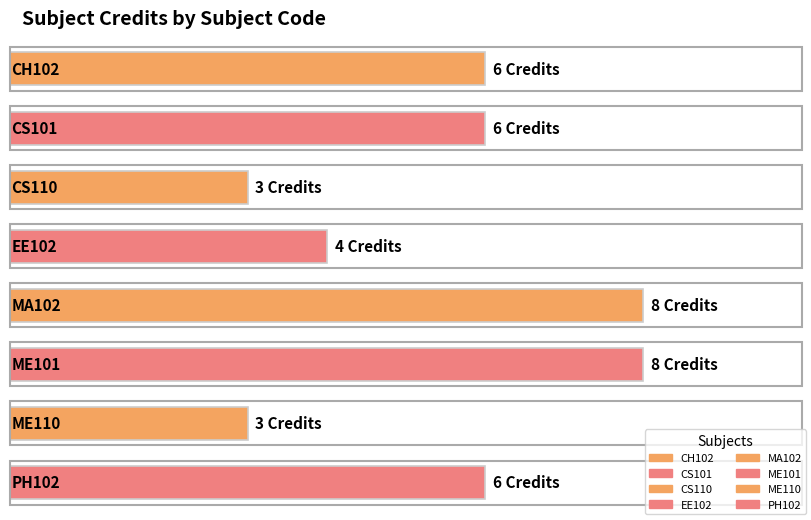

The chart shows a value of 10 at CH102. True or false?

False